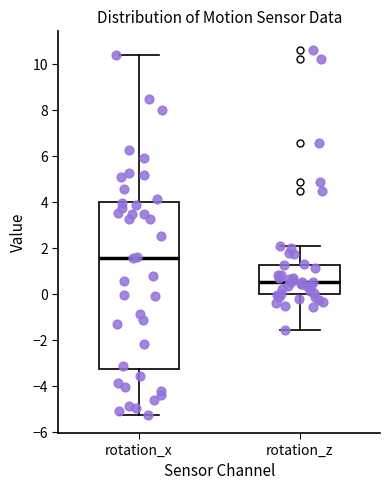

Comparing the boxes themselves (not the whiskers), which one is the tallest?

rotation_x